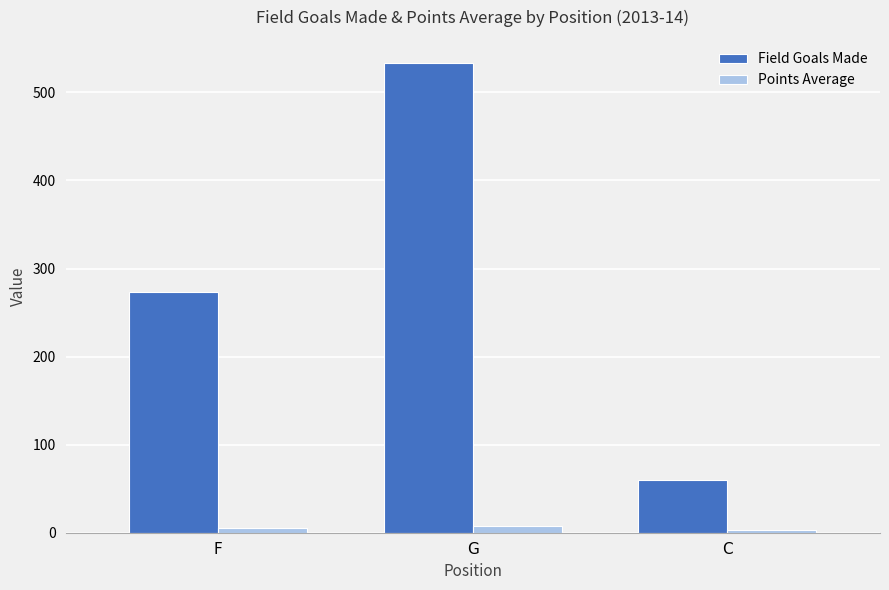

Reading right to left, what are all the values shown in this chart?

Field Goals Made: C=60.0	G=533.0	F=273.0
Points Average: C=2.9	G=8.0	F=5.3